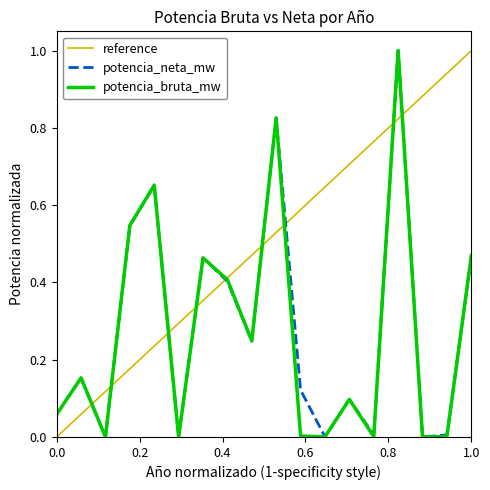

At which label does reference reach its peak?

1.0